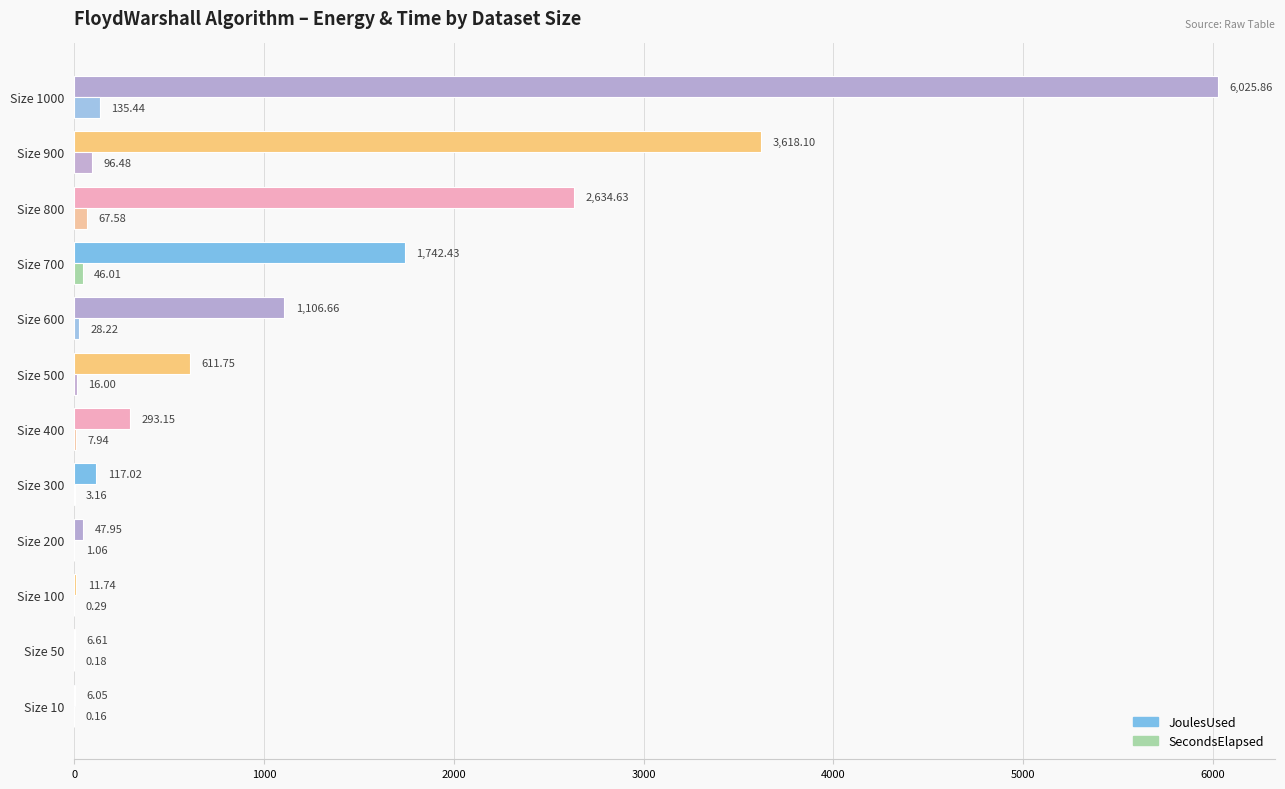

Which series has the largest total across all categories?

JoulesUsed